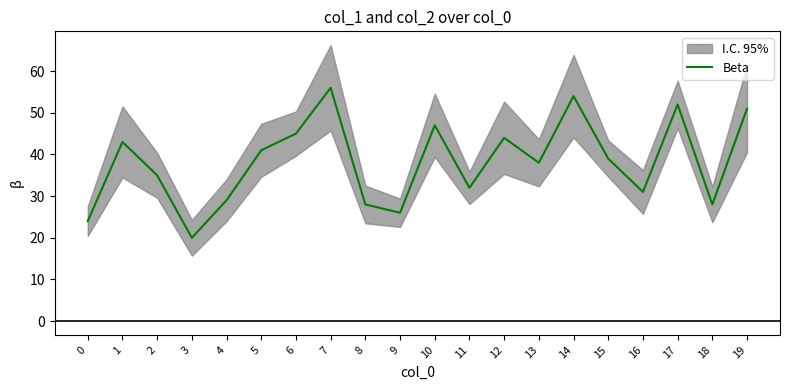

How many points are lower than both their immediate neighbors (excluding endpoints)?

6